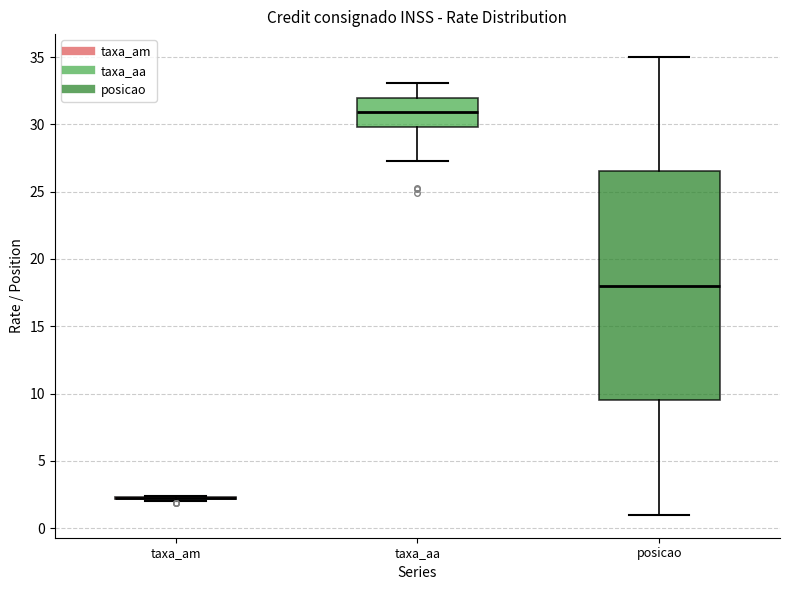

Reading left to right, transcribe this box plot: for each box, give where its median line is, the range the box spans, and where its two whiskers end, as read against the y-axis. The values are not printed on the chart, so give them approximately, as read against the axis.

taxa_am: box collapsed to a line at 2.5, whiskers 2.0 to 2.5
taxa_aa: median 31.0, box 30.0 to 32.0, whiskers 27.5 to 33.0
posicao: median 18.0, box 9.5 to 26.5, whiskers 1.0 to 35.0